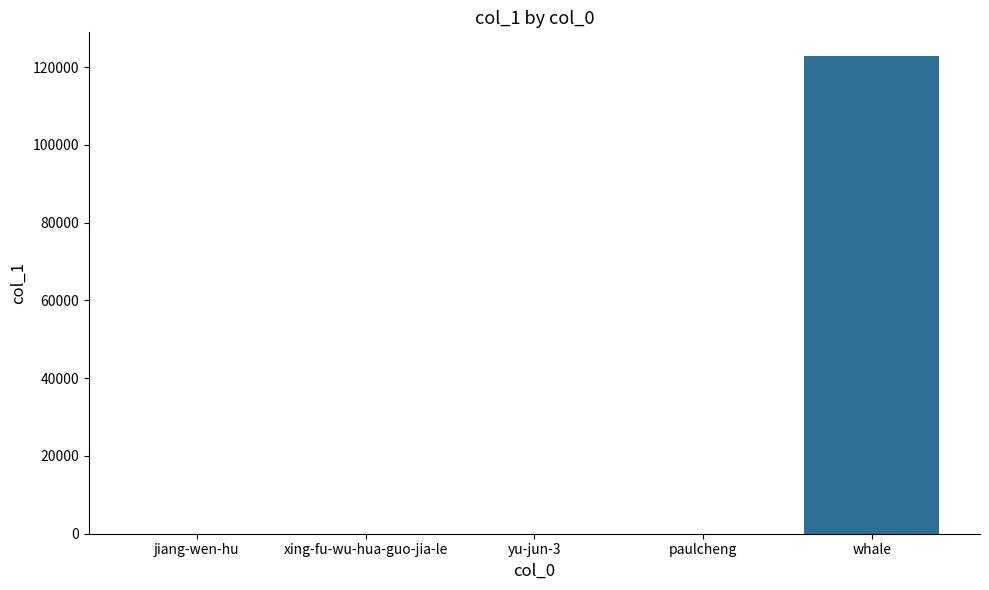

Which has a higher value, whale or yu-jun-3?

whale